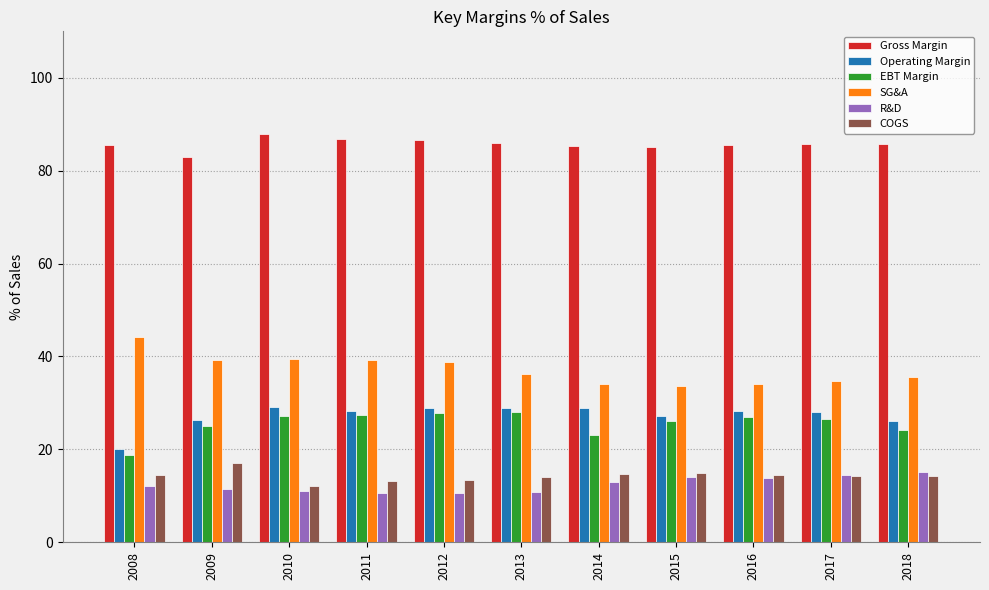

The value of R&D at 2018 is 15.2. True or false?

True